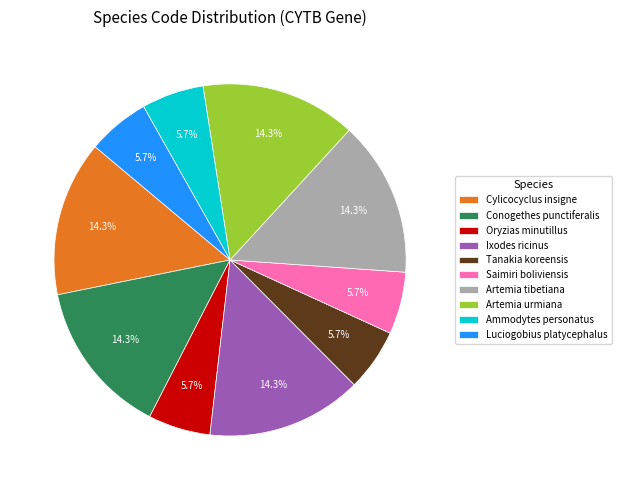

True or false: Luciogobius platycephalus accounts for 14% of the total.

False